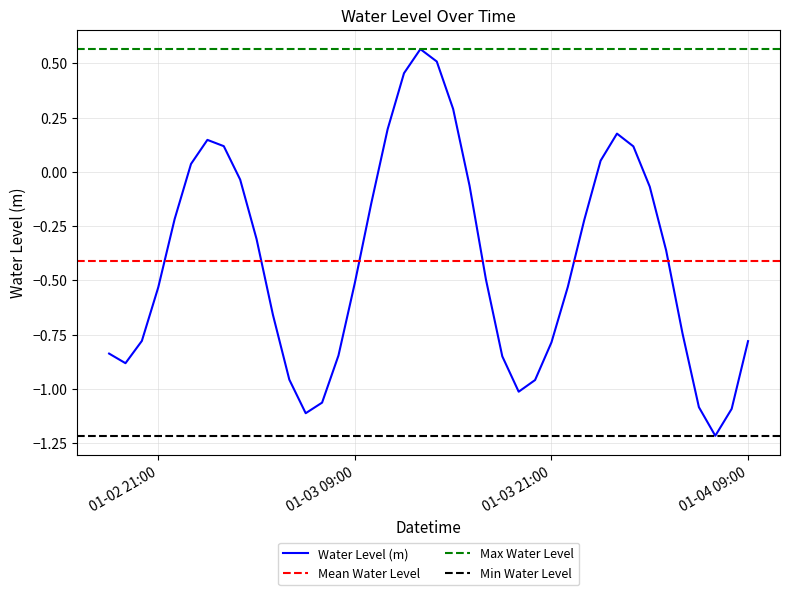

Reading left to right, extract all data points from this chart.

-0.8	-0.9	-0.8	-0.5	-0.2	0.0	0.1	0.1	-0.0	-0.3	-0.7	-1.0	-1.1	-1.1	-0.8	-0.5	-0.1	0.2	0.5	0.6	0.5	0.3	-0.1	-0.5	-0.8	-1.0	-1.0	-0.8	-0.5	-0.2	0.1	0.2	0.1	-0.1	-0.4	-0.7	-1.1	-1.2	-1.1	-0.8